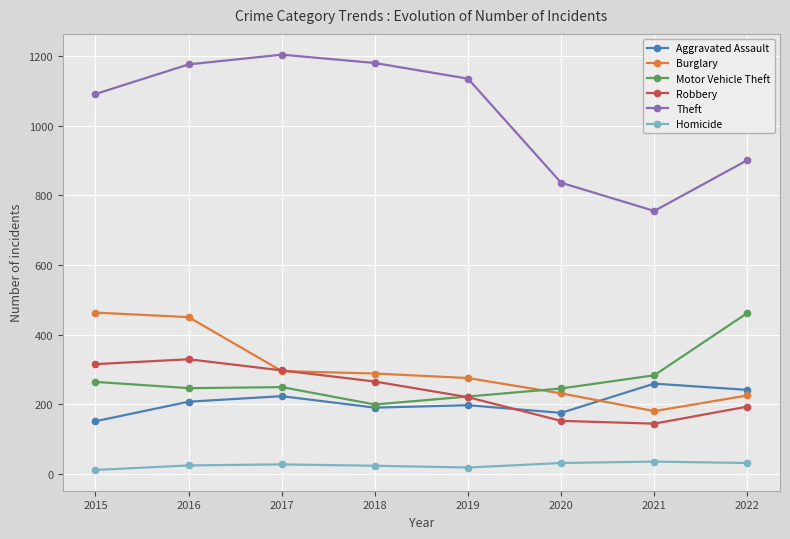

How many interior local peaks does the Theft series have?

1